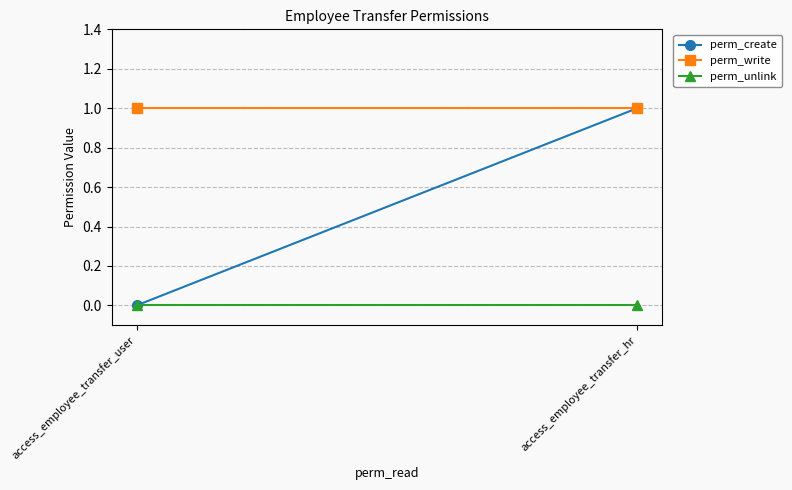

What are all the series names shown in the legend?

perm_create, perm_write, perm_unlink